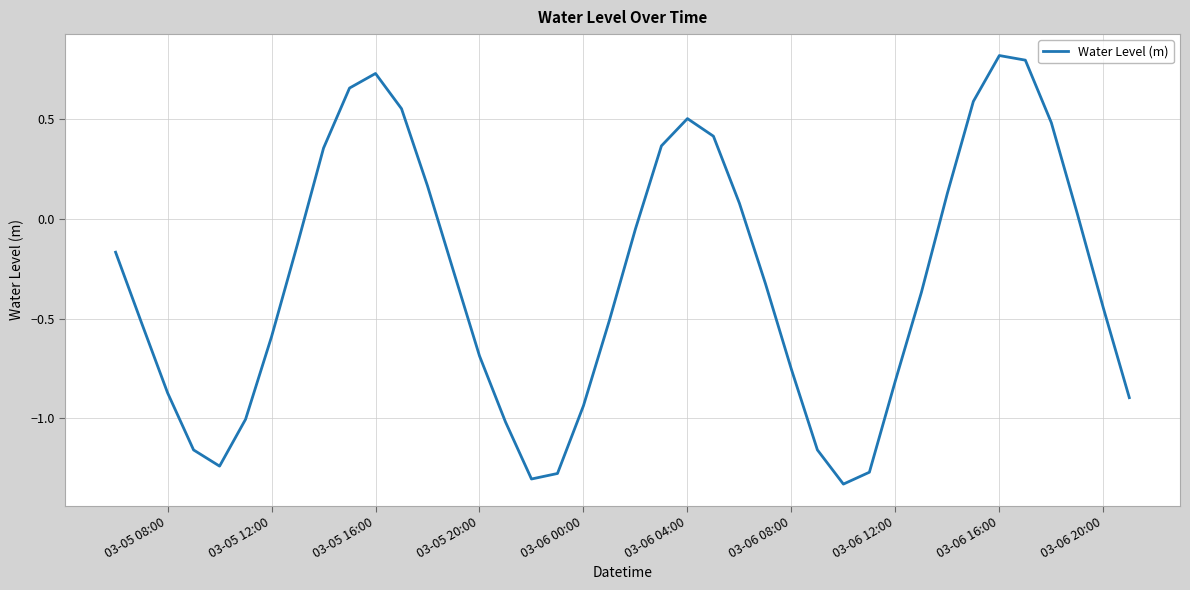

What is the maximum value shown in the chart?

0.8